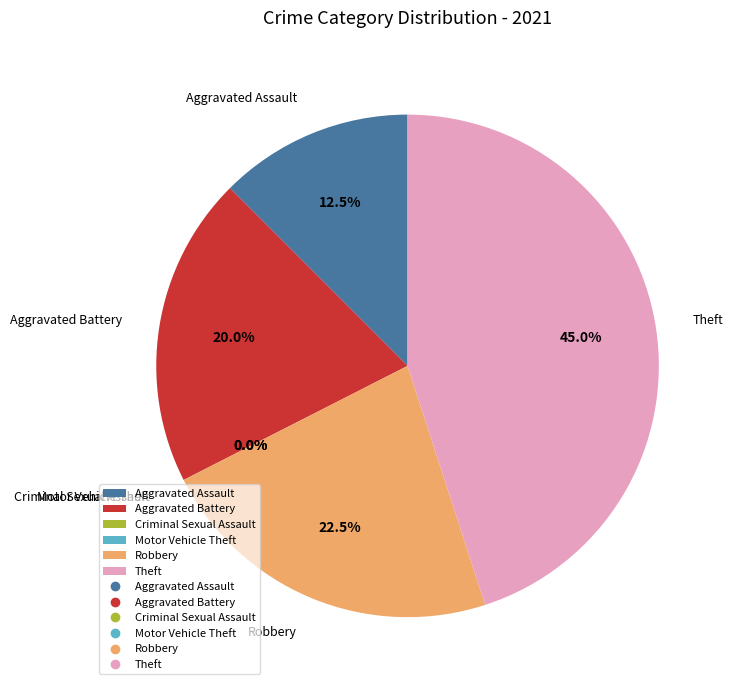

What percentage do Theft and Aggravated Assault together represent?

57.5%